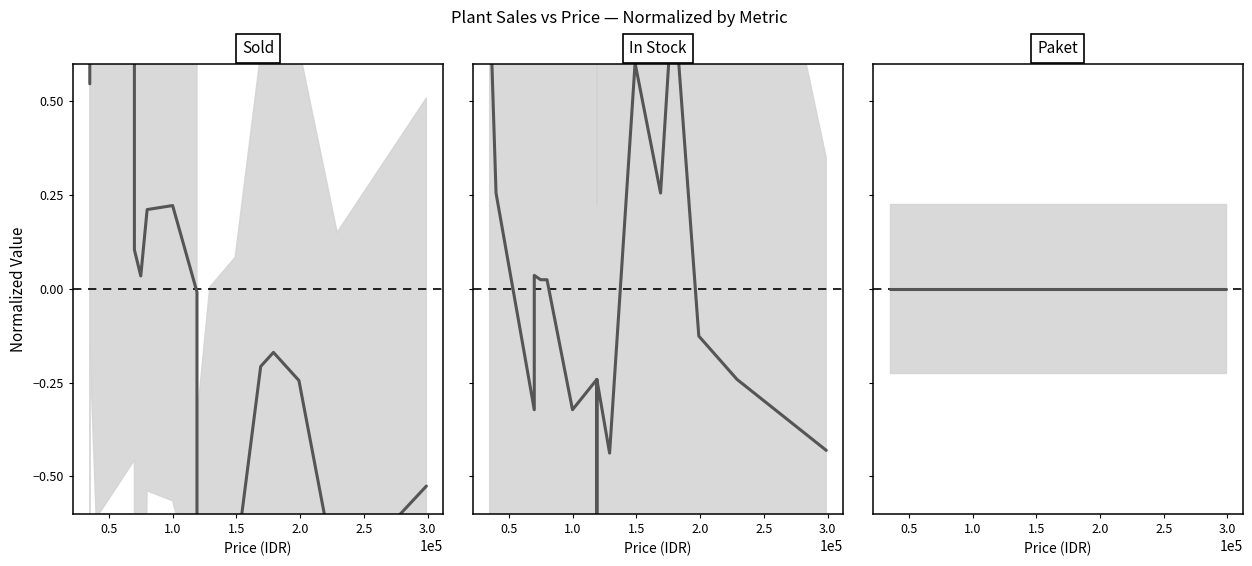

At which category is the sum across all series the highest?

0.5